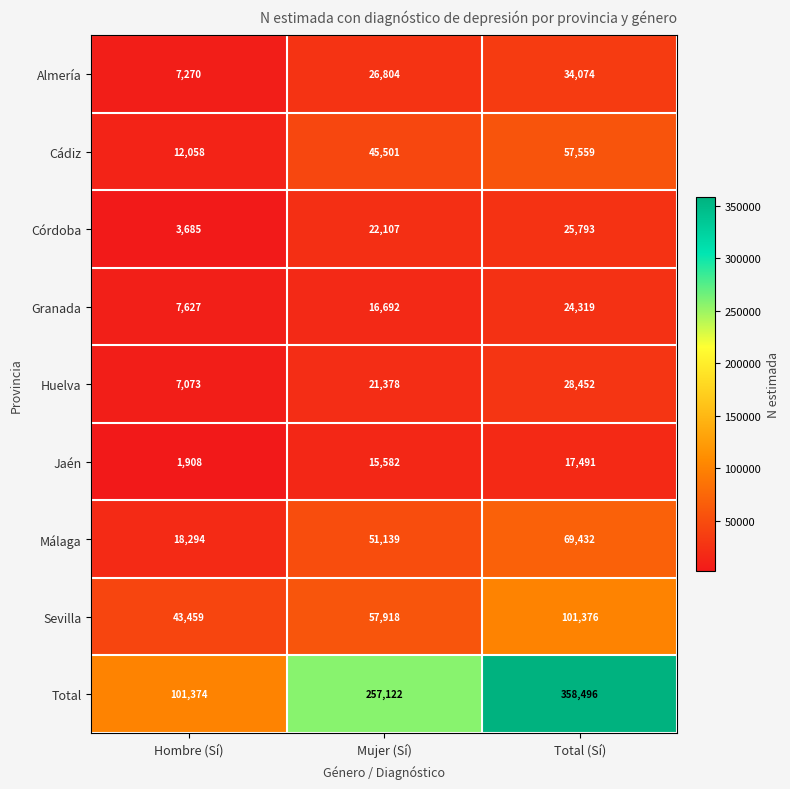

Is the value of Cádiz at Mujer (Sí) greater than the value of Córdoba at Mujer (Sí)?

Yes